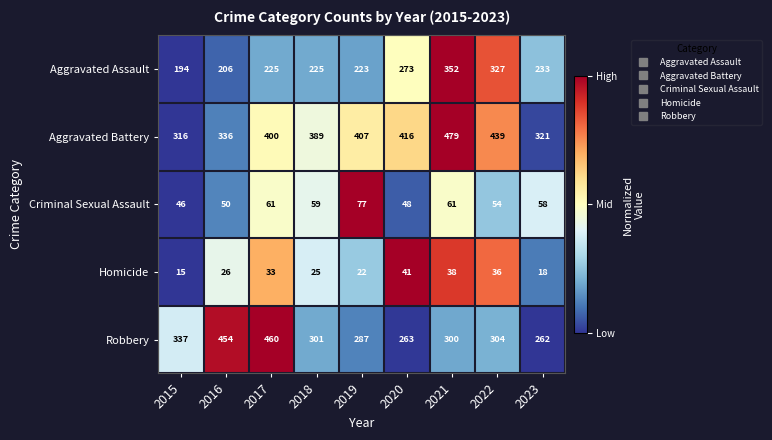

Is it true that Robbery equals 167 at 2016?

False